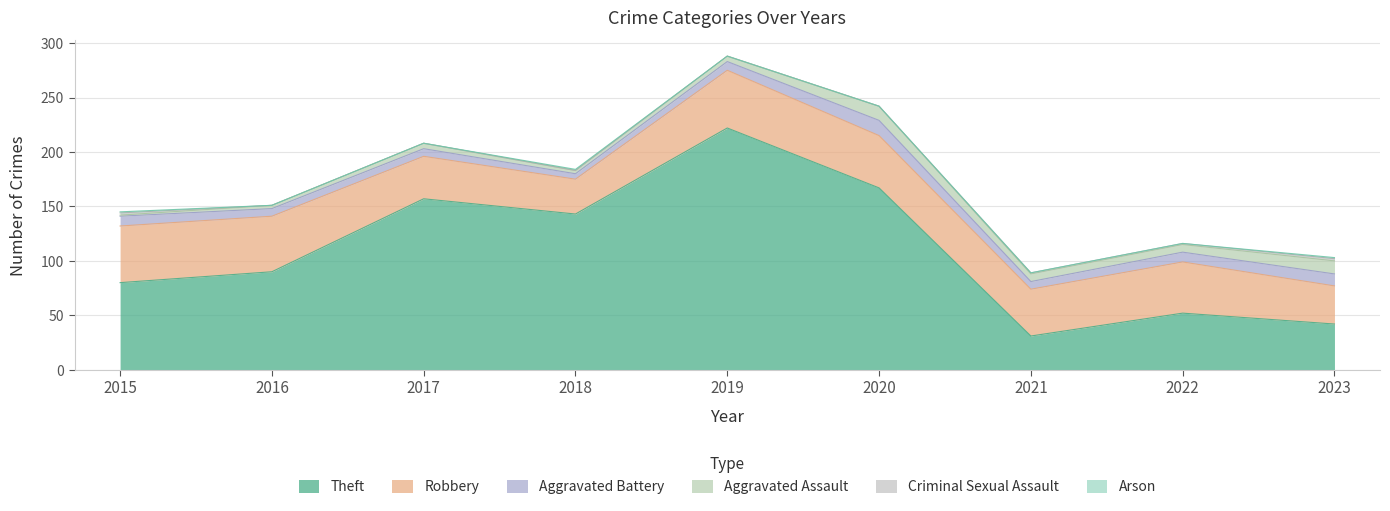

At which category does Aggravated Battery reach its first local valley?

2018